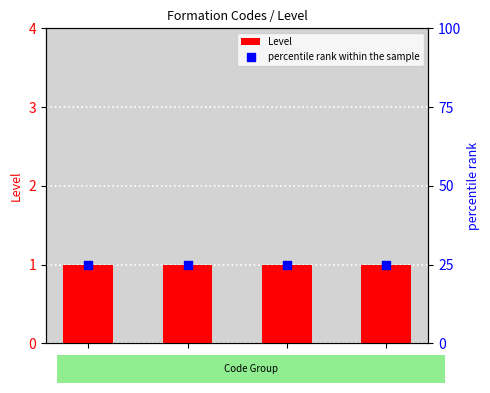

Which series contains the highest Y value?

percentile rank within the sample